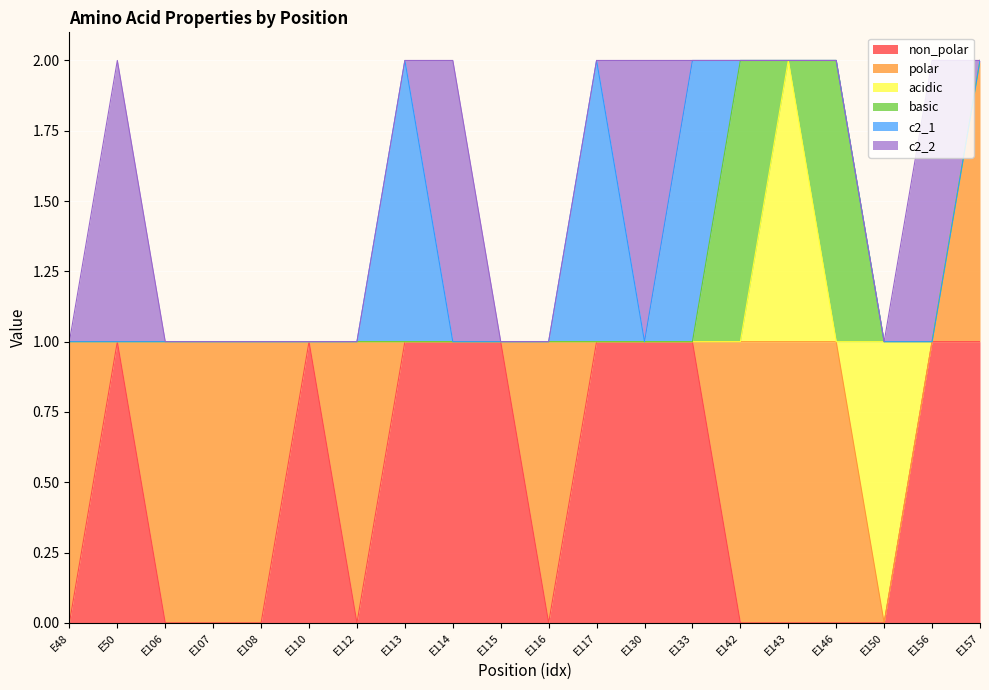

What is the difference between the c2_1 values at E142 and E113?

1